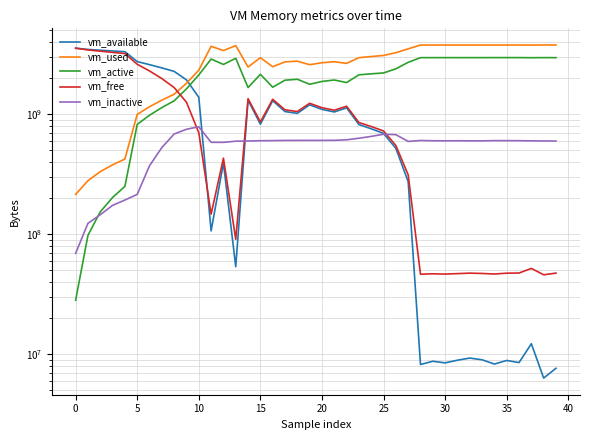

True or false: vm_active has a value of 1874616320 at 20.

True